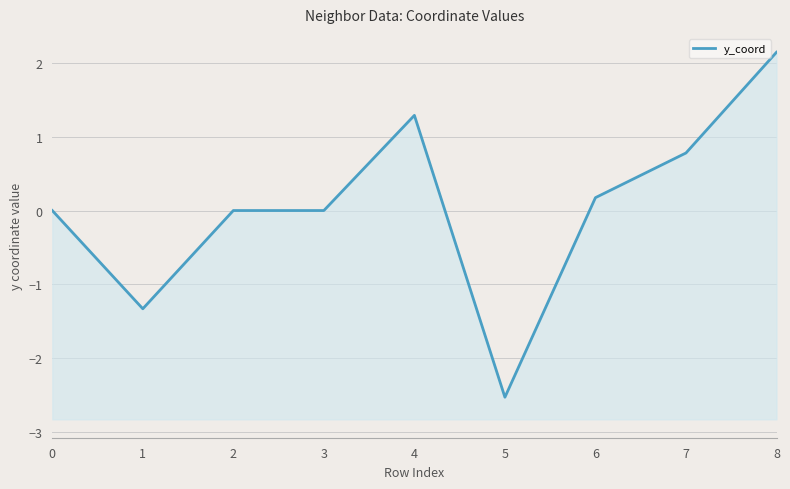

What is the value of the 7th point from the left?

0.2